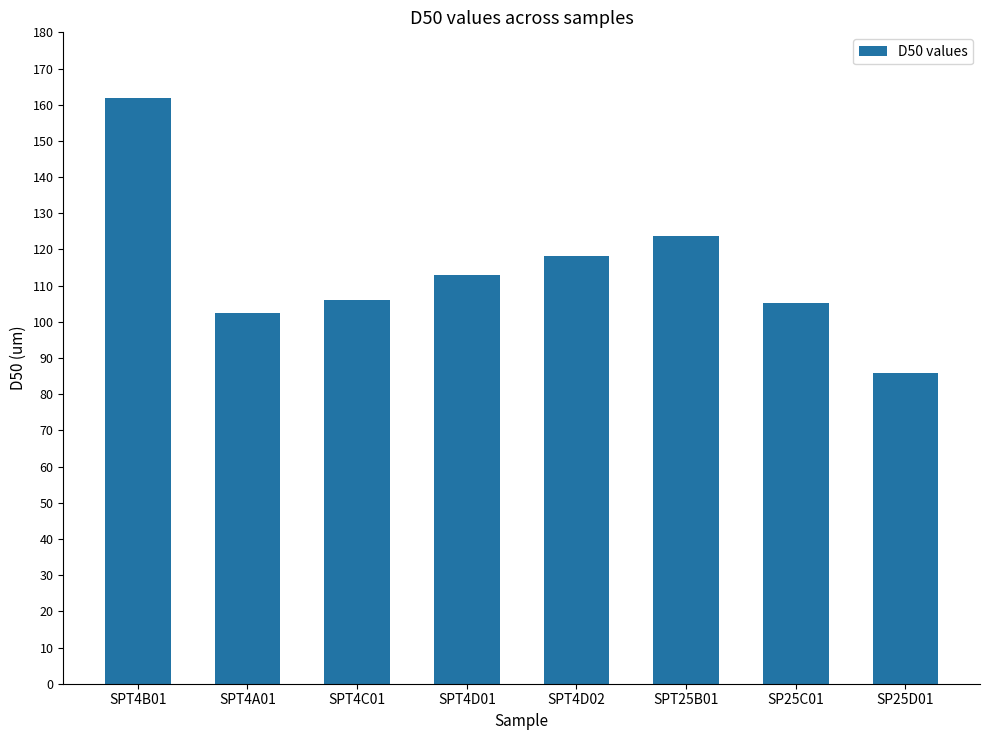

What is the difference between the values at SPT4B01 and SPT4D01?

49.0